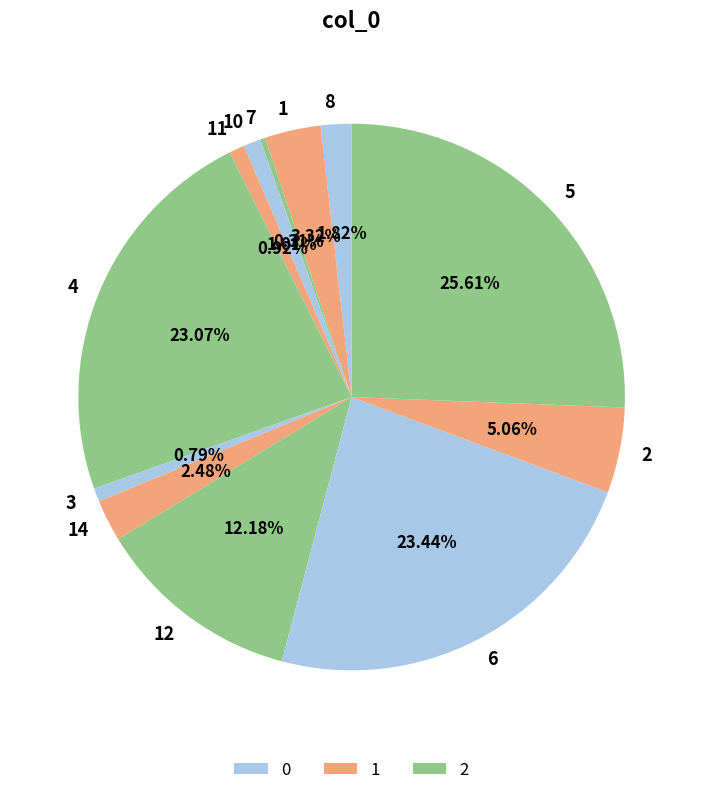

To the nearest percent, what is the average slice percentage?

8%